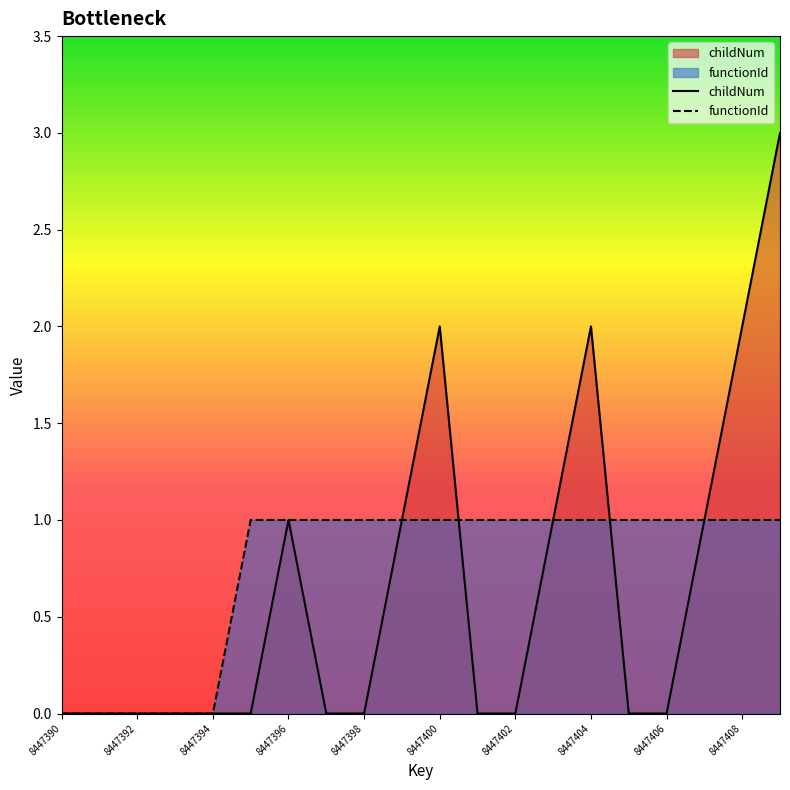

What is the average value of the childNum series?

1